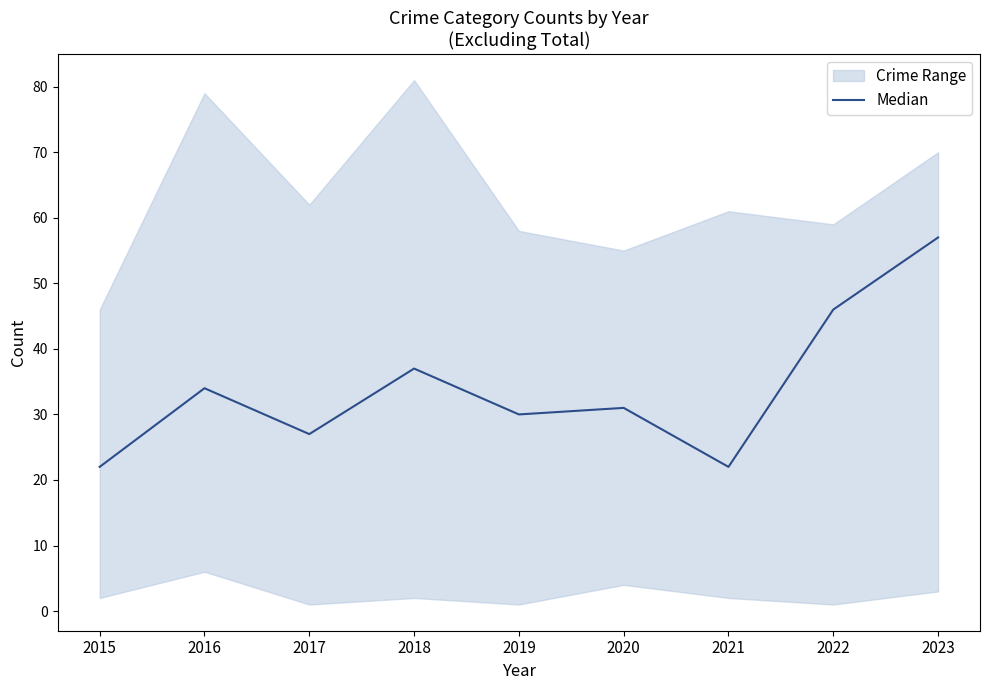

List the labels in order of value, largest first.

2023, 2022, 2018, 2016, 2020, 2019, 2017, 2015, 2021